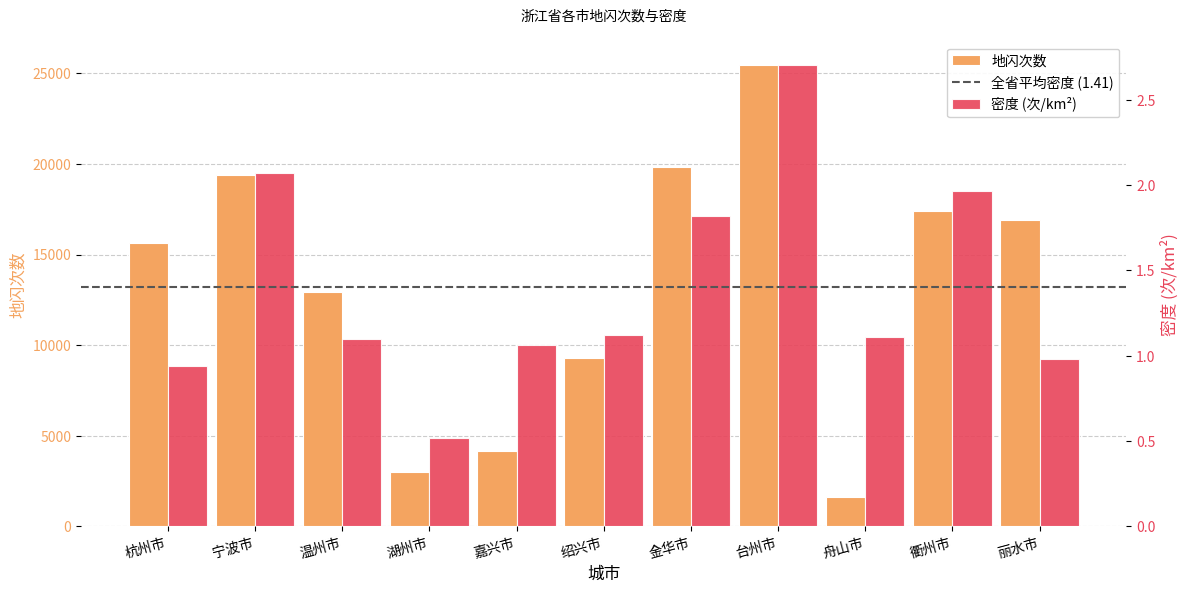

Reading right to left, list all the values displayed in this chart.

地闪次数: 丽水市=16926.0	衢州市=17398.0	舟山市=1598.0	台州市=25476.0	金华市=19839.0	绍兴市=9272.0	嘉兴市=4161.0	湖州市=3011.0	温州市=12942.0	宁波市=19374.0	杭州市=15616.0
密度: 丽水市=1.0	衢州市=2.0	舟山市=1.1	台州市=2.7	金华市=1.8	绍兴市=1.1	嘉兴市=1.1	湖州市=0.5	温州市=1.1	宁波市=2.1	杭州市=0.9